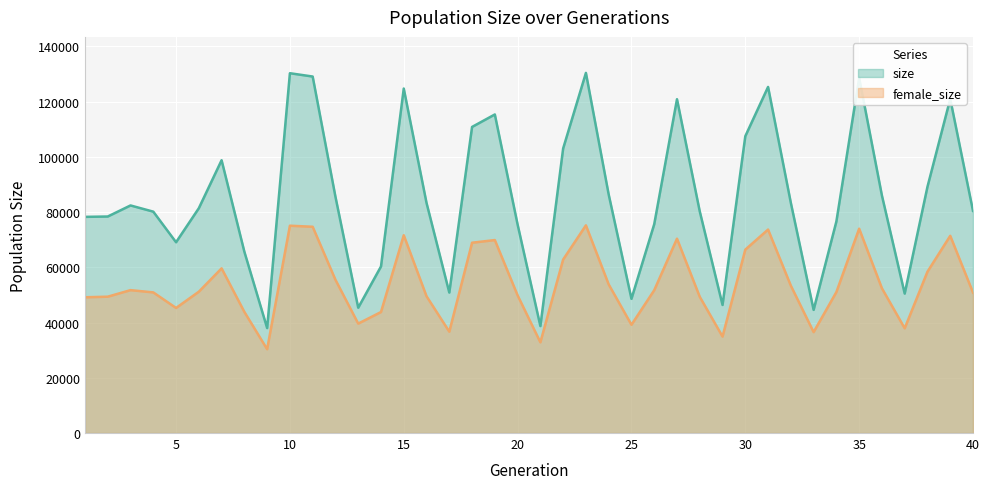

Which has a higher value, 39 or 1?

39